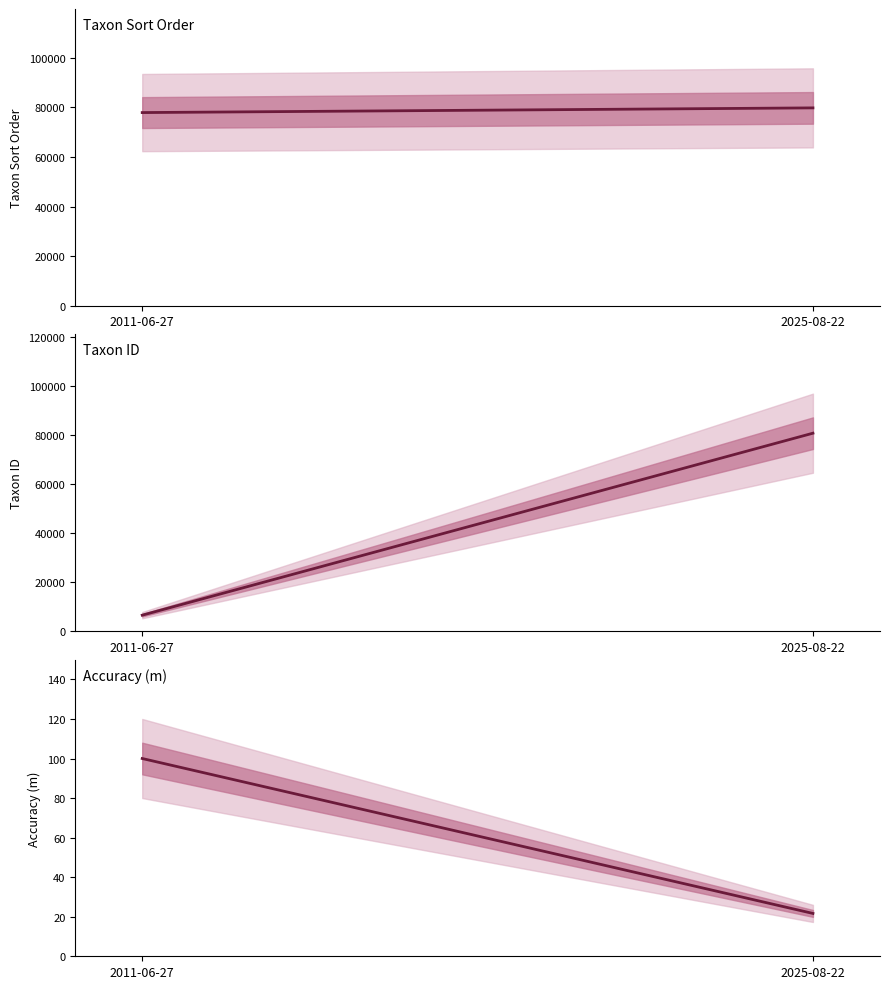

What is the difference between the Accuracy (m) values at 2011-06-27 and 2025-08-22?

78.3